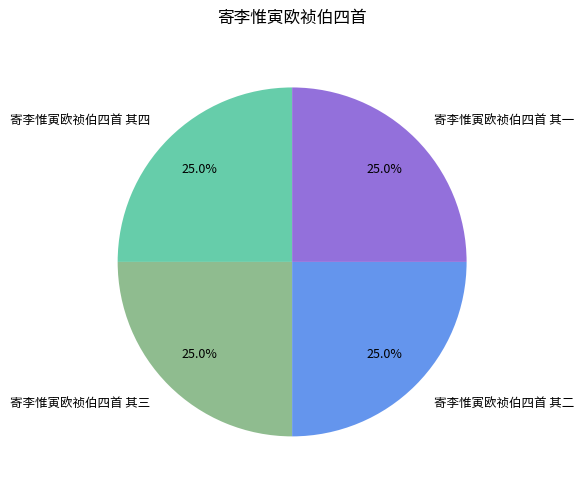

Is 寄李惟寅欧祯伯四首 其三 the majority of the pie?

No